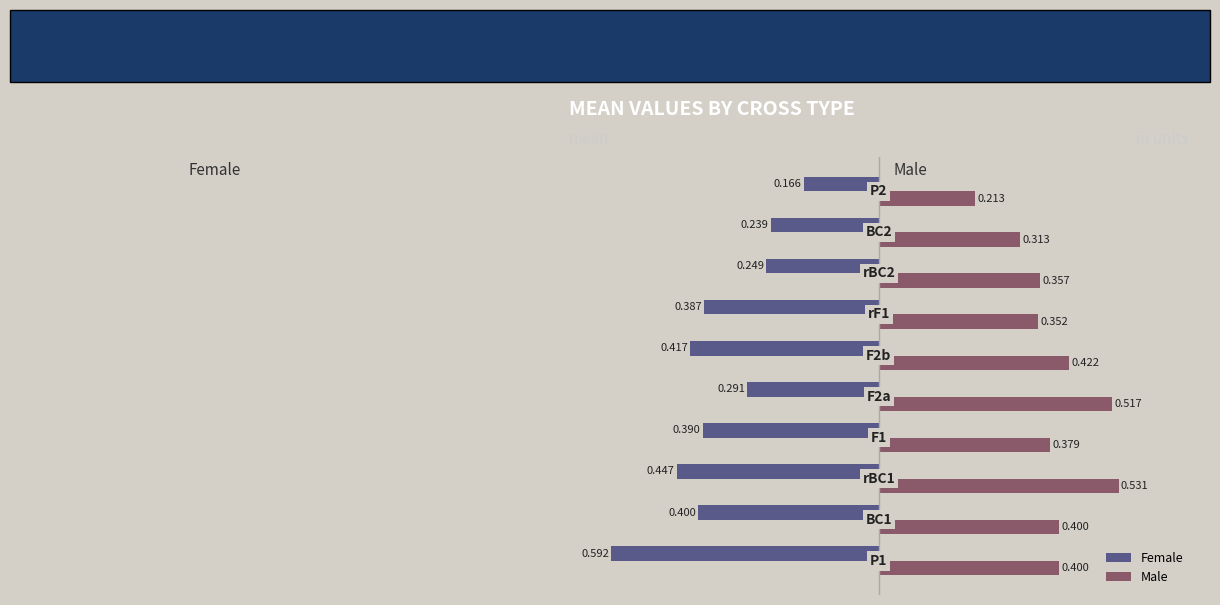

Rank the series by their maximum value, from lowest to highest.

Female, Male